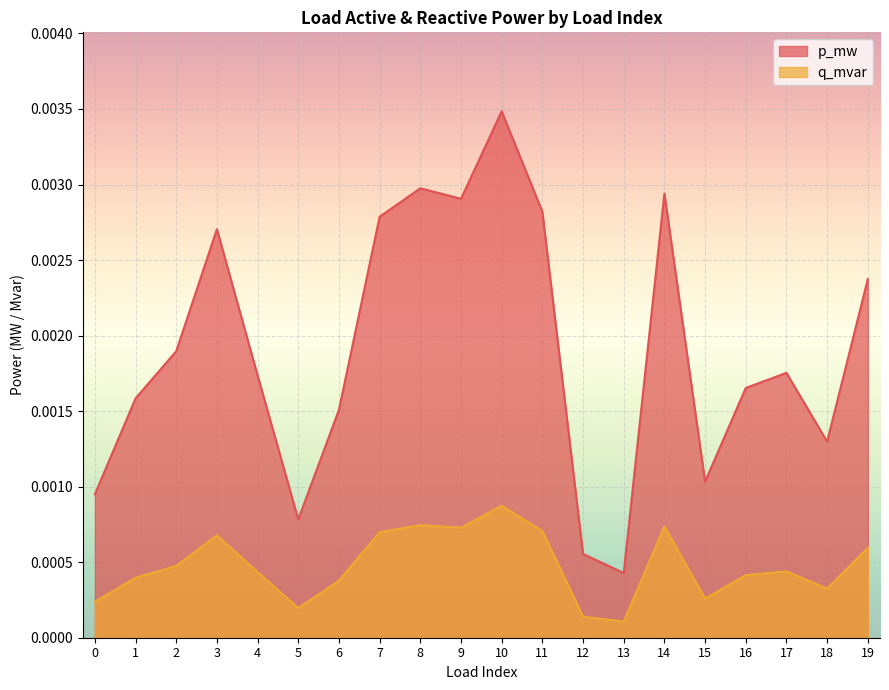

At which category does the chart reach its peak across all series?

10